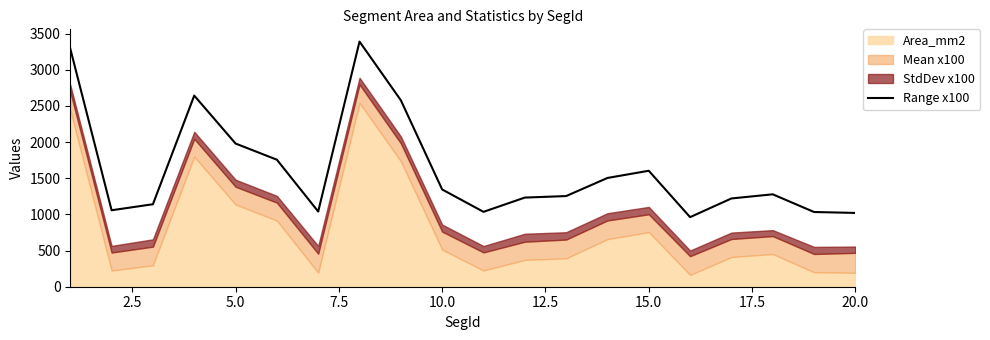

What is the lowest value of the Range x100 series?

962.1